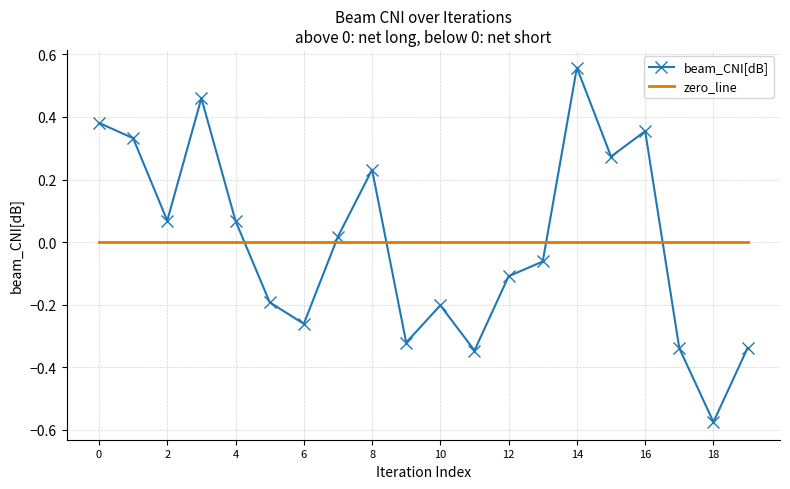

Which series ends up on top after the final intersection of zero_line and beam_CNI[dB]?

zero_line